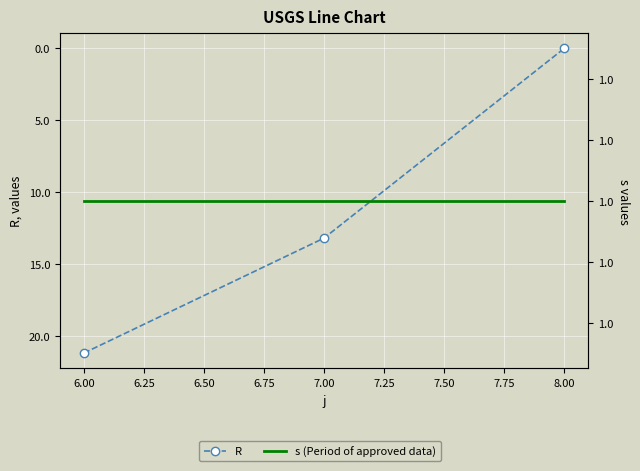

Is the value of R at 7.00 greater than the value of s (Period of approved data) at 8.00?

Yes